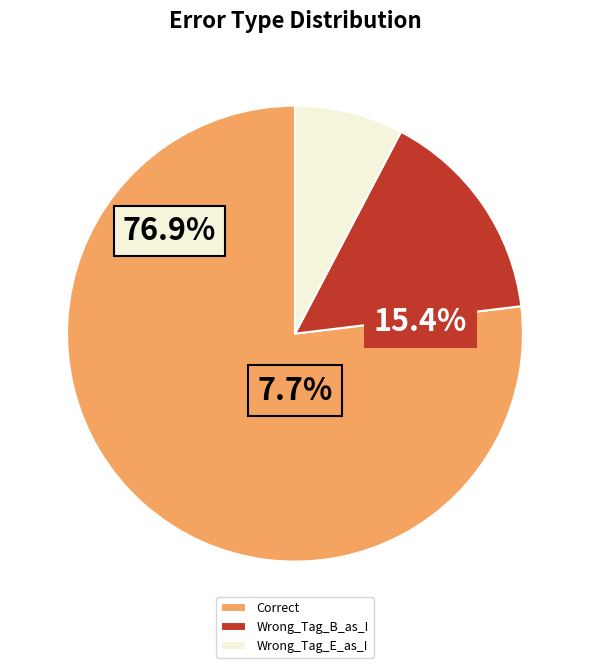

What is the largest slice in the pie chart?

Correct